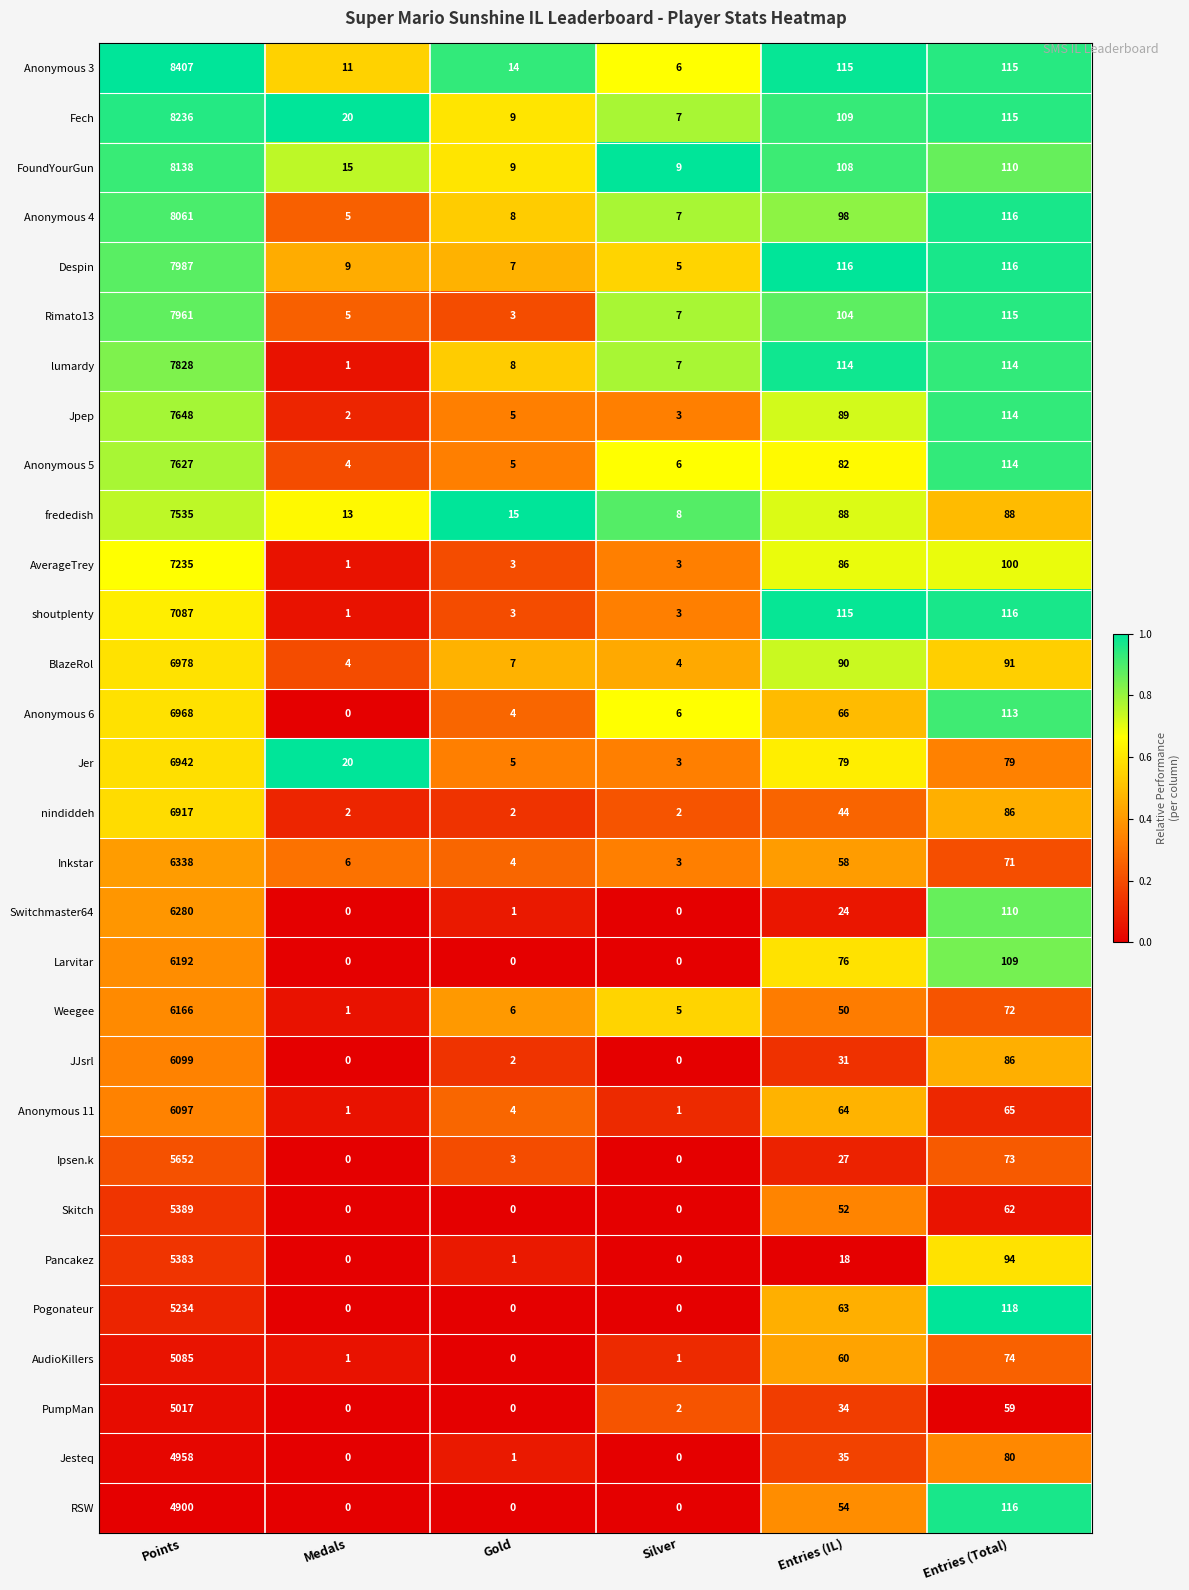

Is it true that AudioKillers equals 60 at Entries (IL)?

True